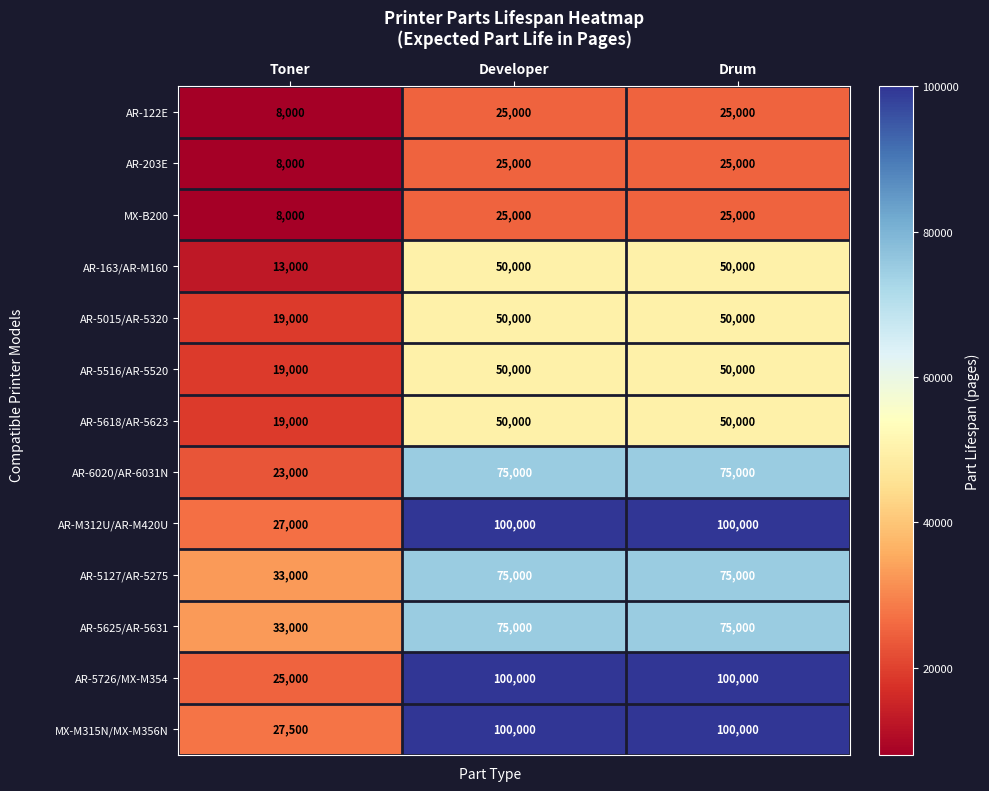

At which label does AR-6020/AR-6031N reach its minimum?

Toner